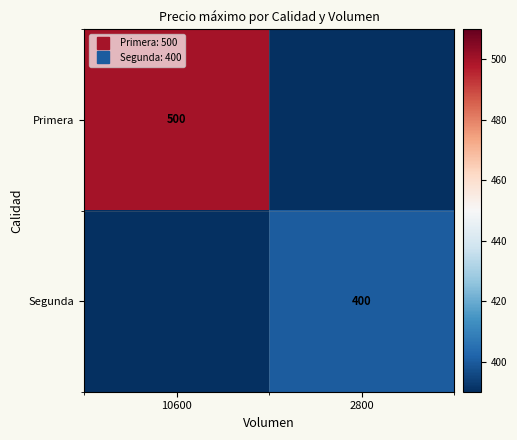

True or false: Primera has a value of 500 at 10600.

True